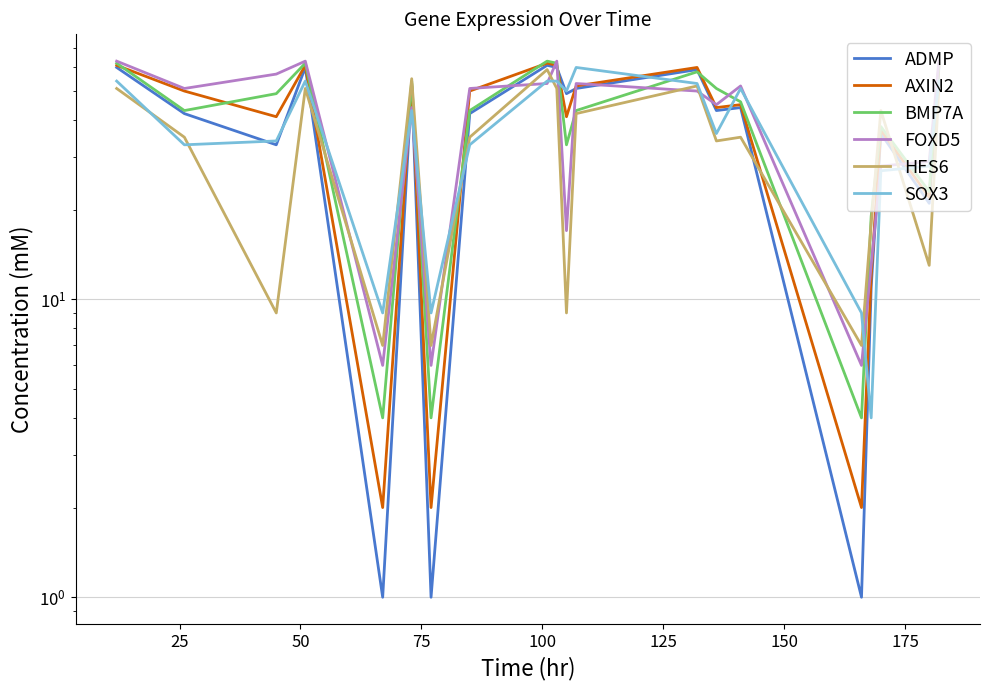

True or false: SOX3 and BMP7A intersect in this chart.

True